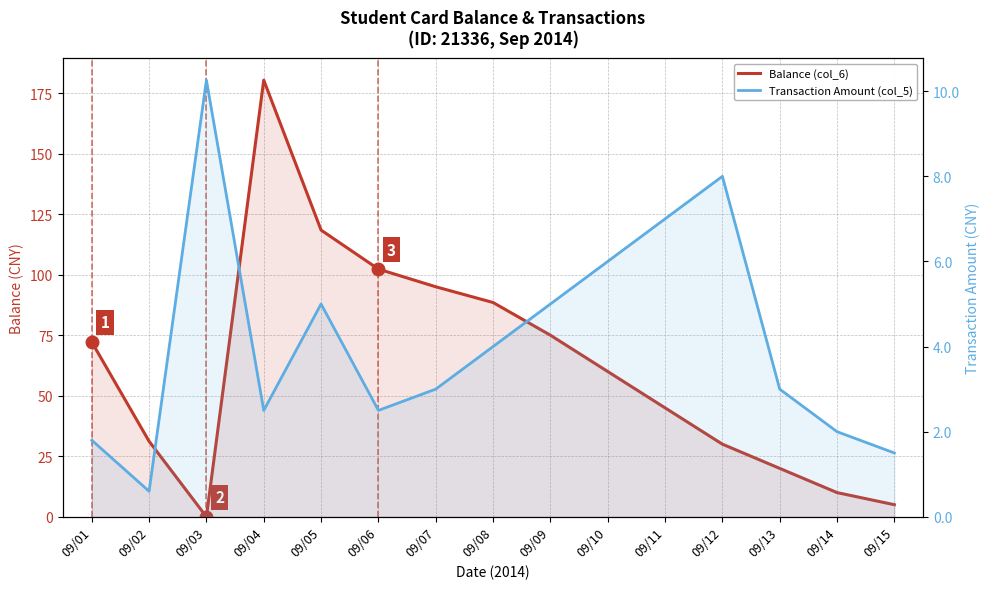

At which category is the sum across all series the highest?

09/04